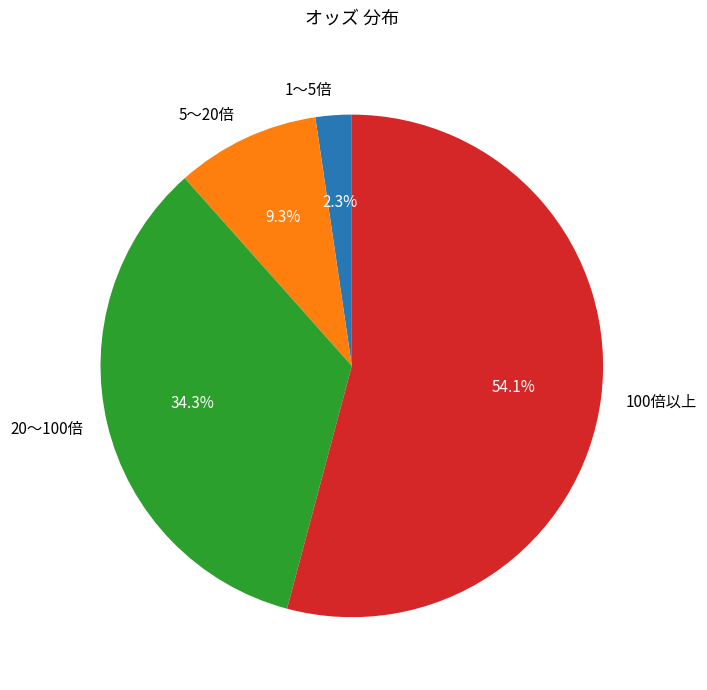

What is the largest slice in the pie chart?

100倍以上